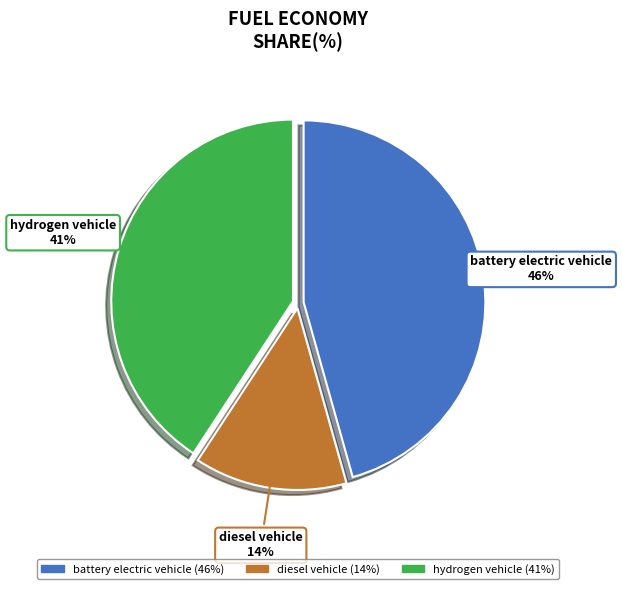

The battery electric vehicle slice represents 46% of the pie. True or false?

True